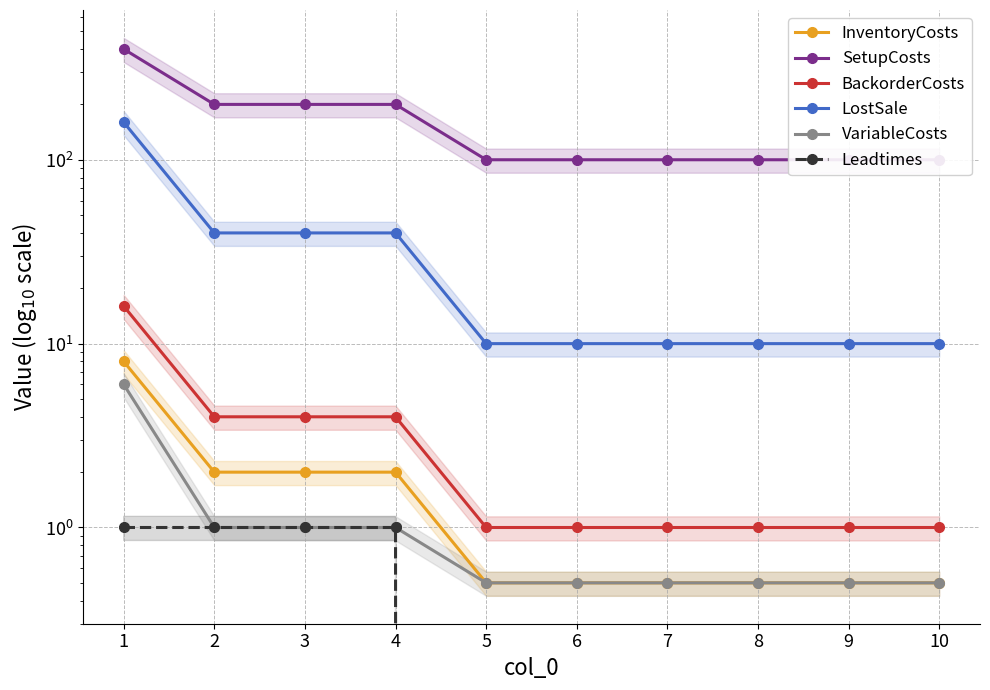

Rank the series by their maximum value, from lowest to highest.

Leadtimes, VariableCosts, InventoryCosts, BackorderCosts, LostSale, SetupCosts